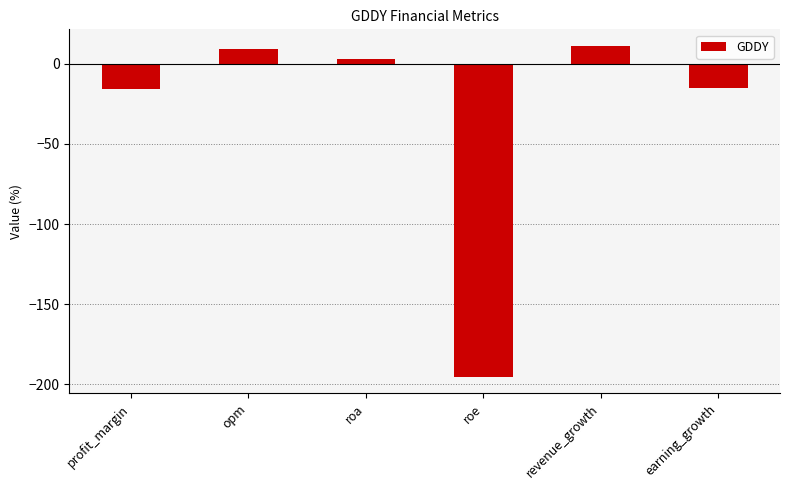

What is the sum of the values at roa and opm?

12.0